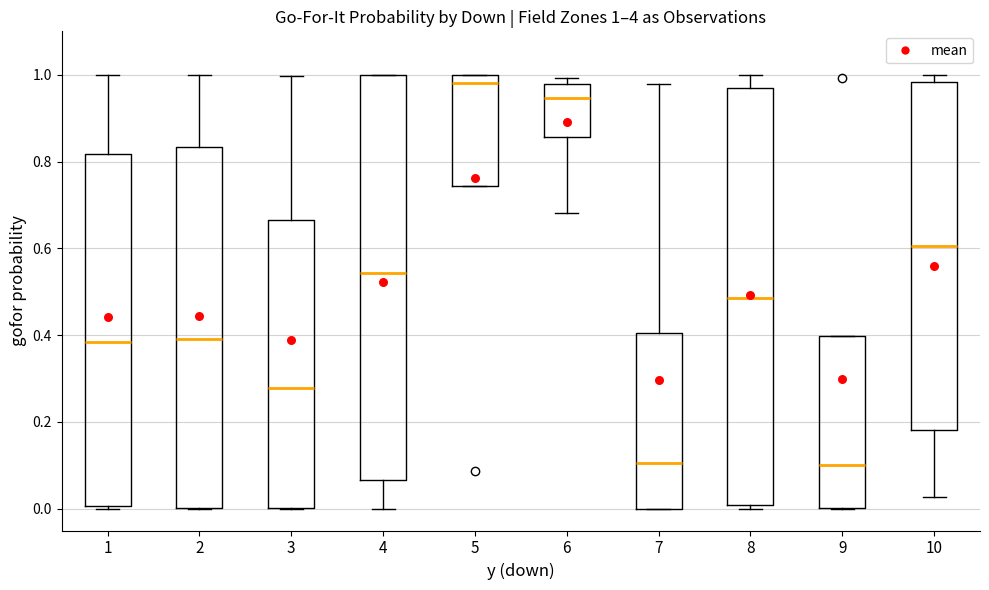

Which box is the tallest, from its lower edge to its upper edge?

8